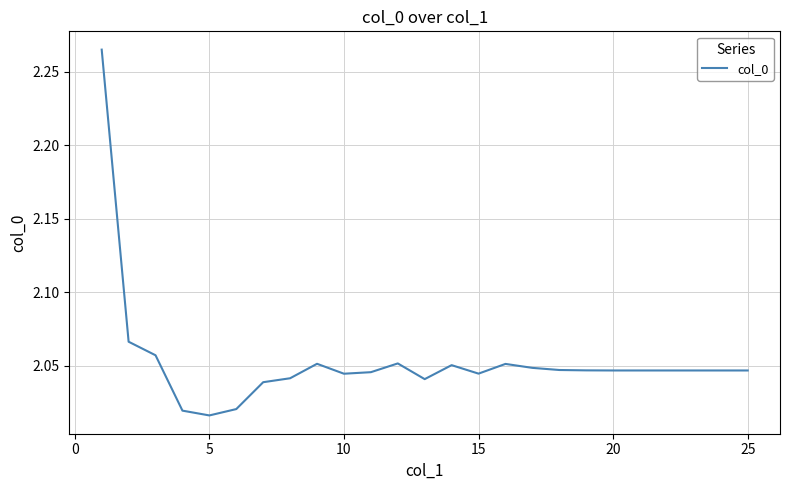

Reading left to right, transcribe all the data shown in this chart.

2.3	2.1	2.1	2.0	2.0	2.0	2.0	2.0	2.1	2.0	2.0	2.1	2.0	2.1	2.0	2.1	2.0	2.0	2.0	2.0	2.0	2.0	2.0	2.0	2.0